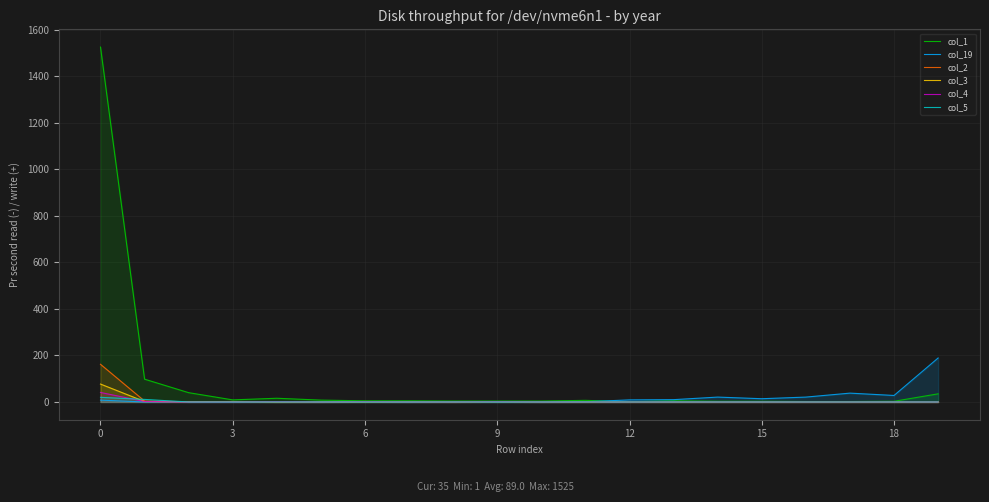

Does the chart display data point markers on the line(s)?

No